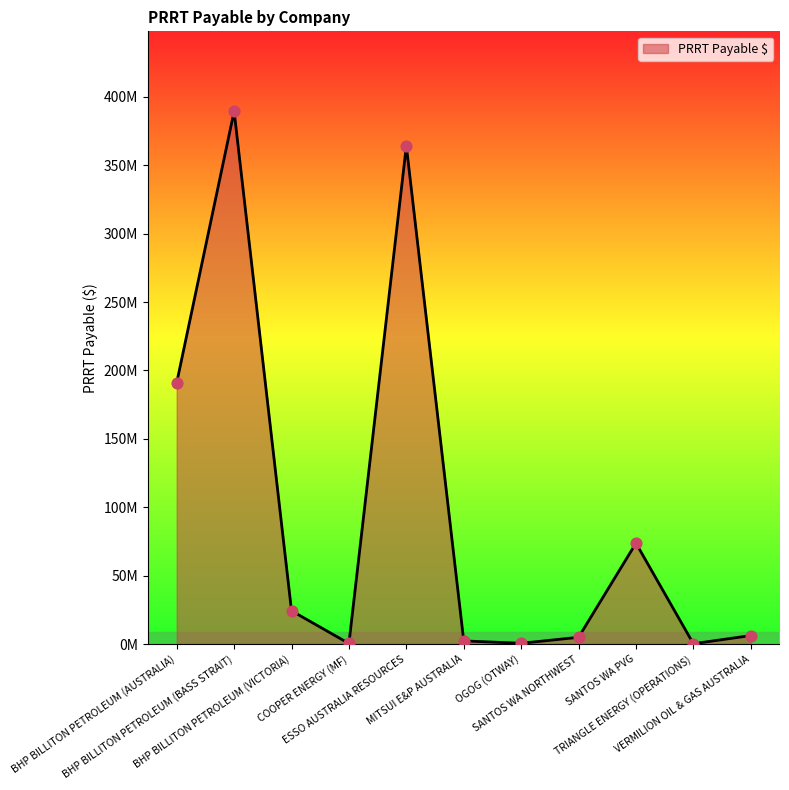

Between TRIANGLE ENERGY (OPERATIONS) and BHP BILLITON PETROLEUM (VICTORIA), which is larger?

BHP BILLITON PETROLEUM (VICTORIA)